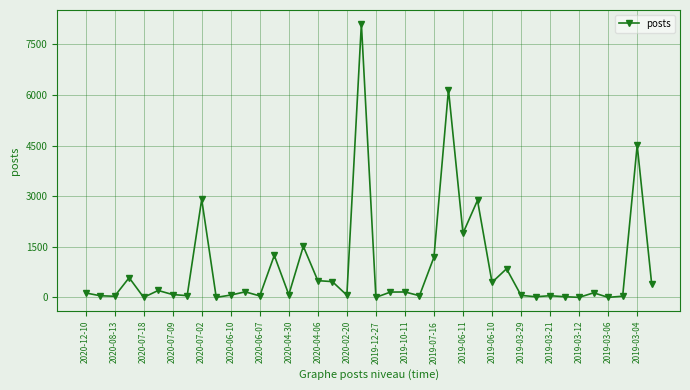

True or false: the data has more than 2 interior local peaks.

True